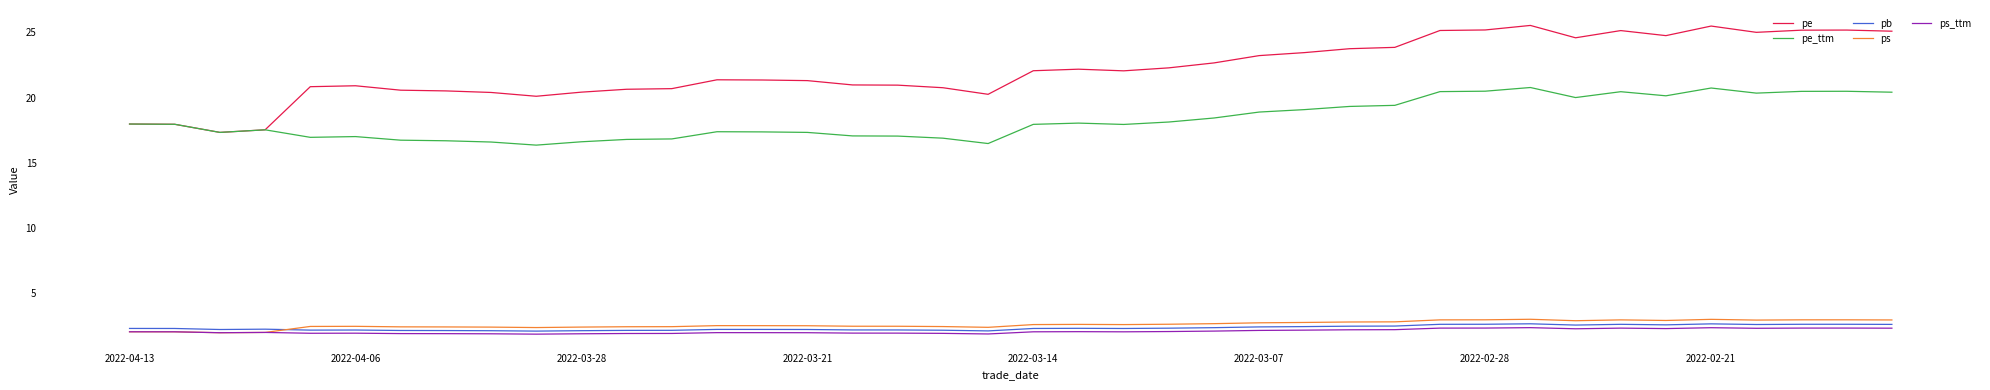

What is the minimum value for ps_ttm?

1.8